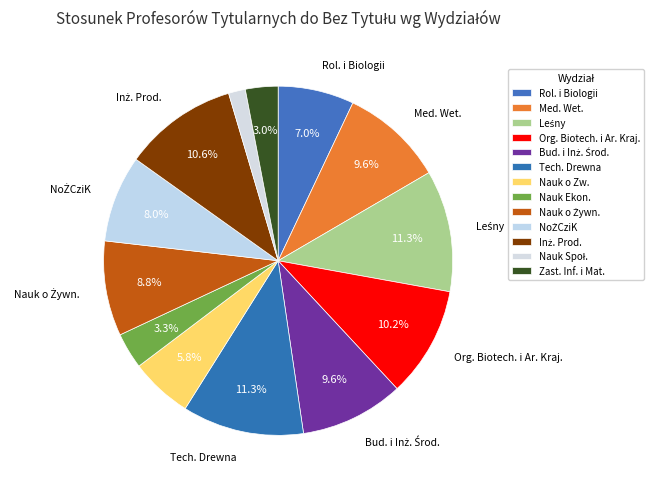

What portion of the pie excludes Leśny?

88.7%